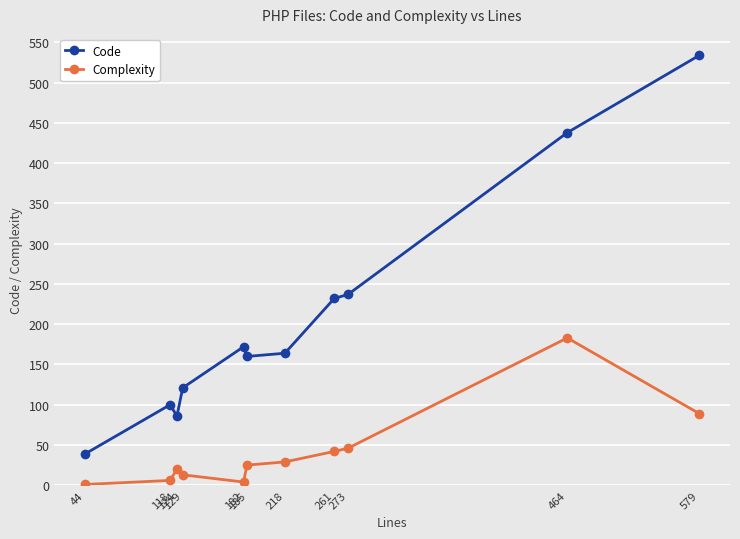

What is the total value across all series at 182?

176